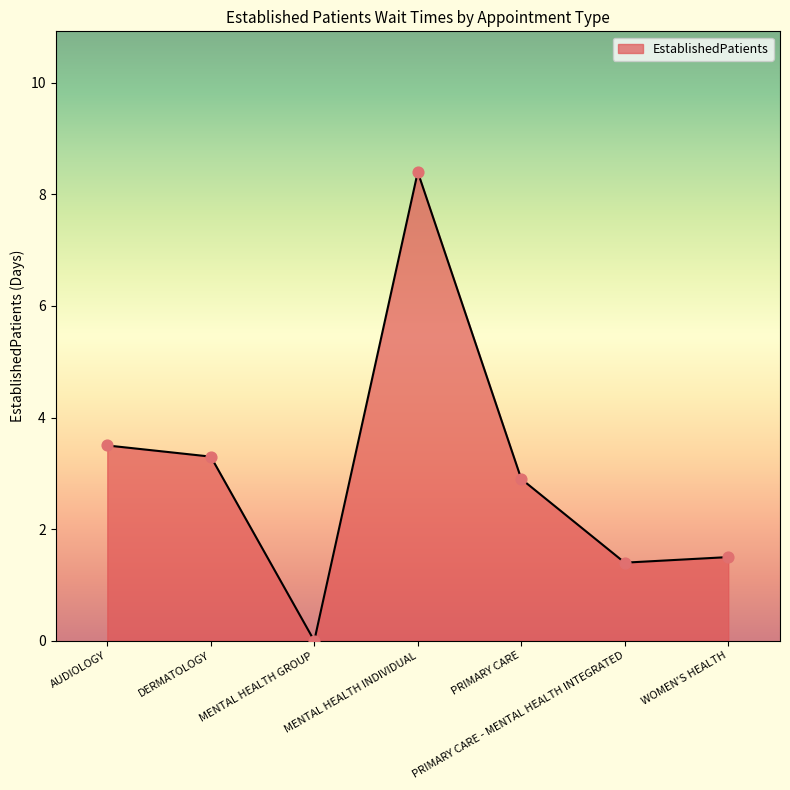

Between MENTAL HEALTH GROUP and MENTAL HEALTH INDIVIDUAL, which is larger?

MENTAL HEALTH INDIVIDUAL